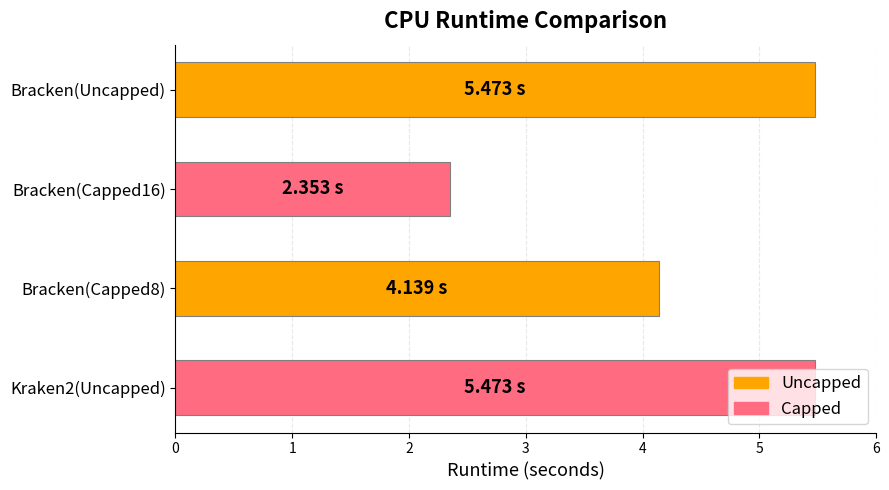

What is the difference between the second highest and minimum values?

3.1